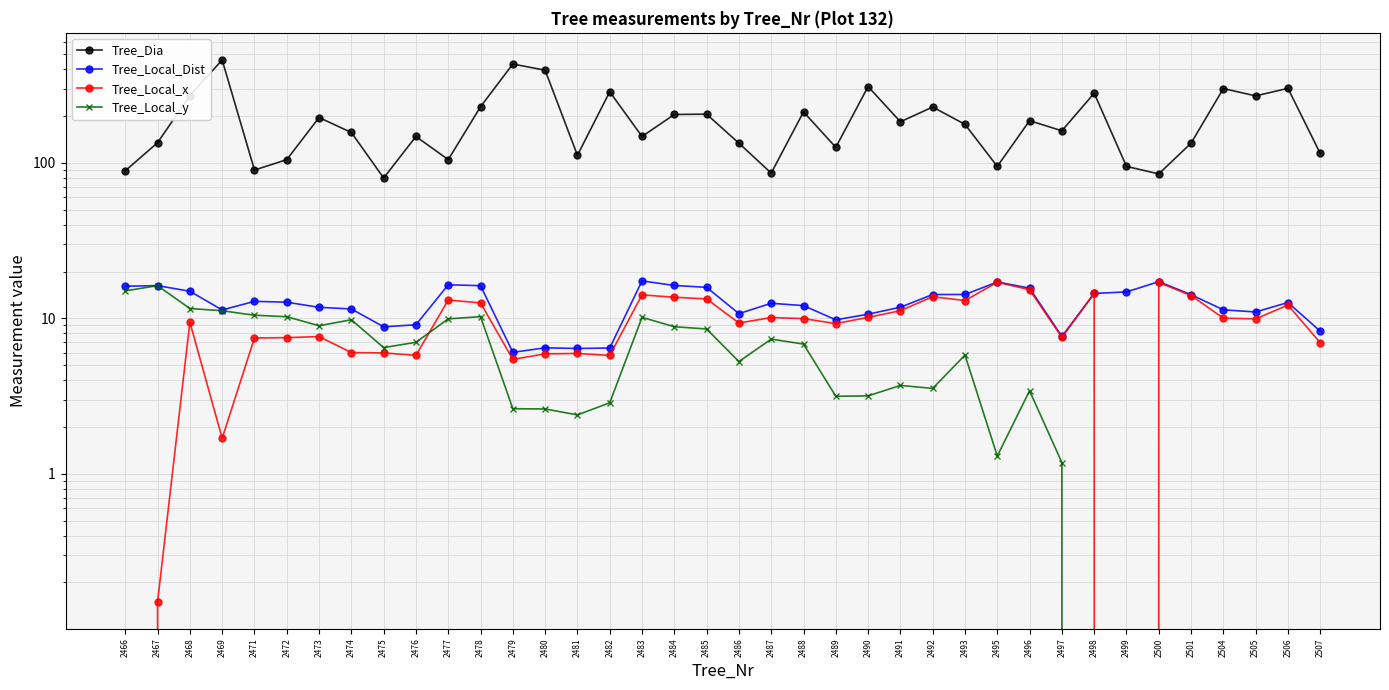

What is the difference between the second highest and second lowest values in the Tree_Dia series?

348.0